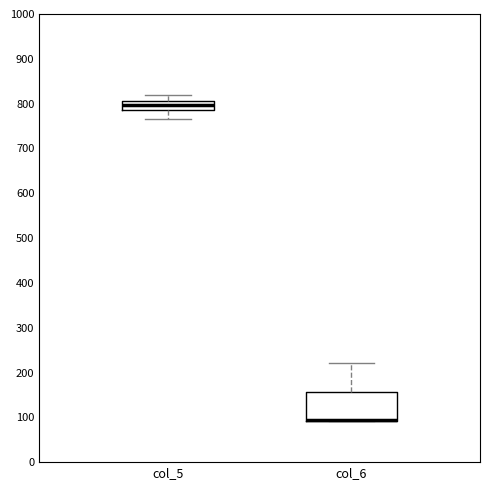

Comparing the boxes themselves (not the whiskers), which one is the tallest?

col_6